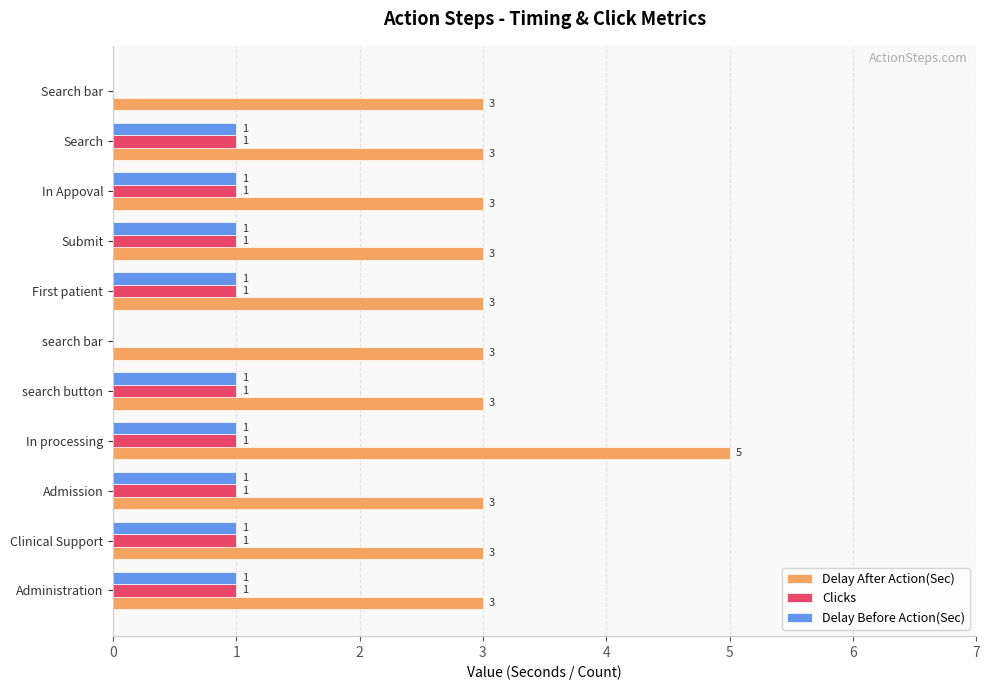

The Delay Before Action(Sec) series shows 1 at Submit. True or false?

True